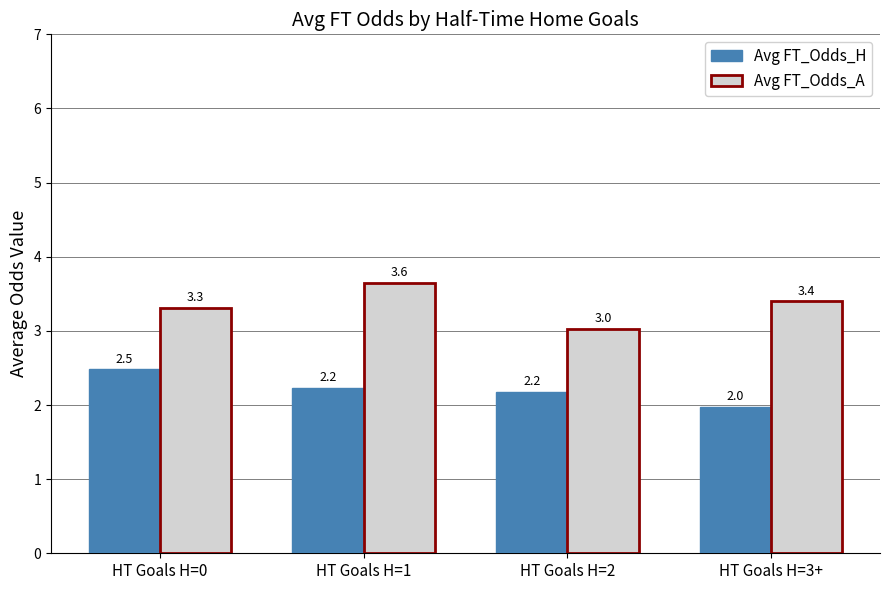

Which series has the largest total across all categories?

Avg FT_Odds_A